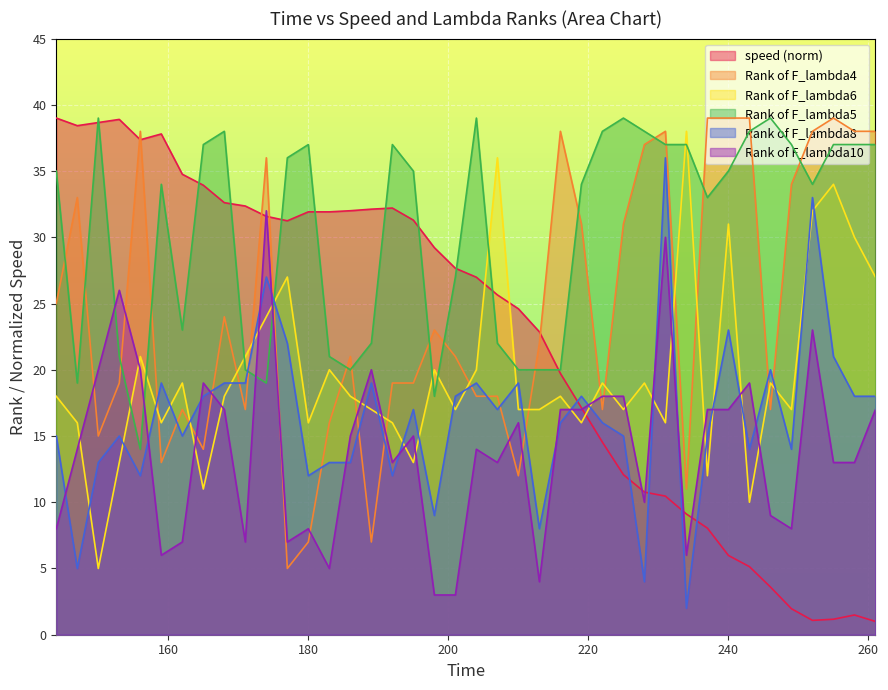

What is the difference between the speed values at 198 and 219?

12.1